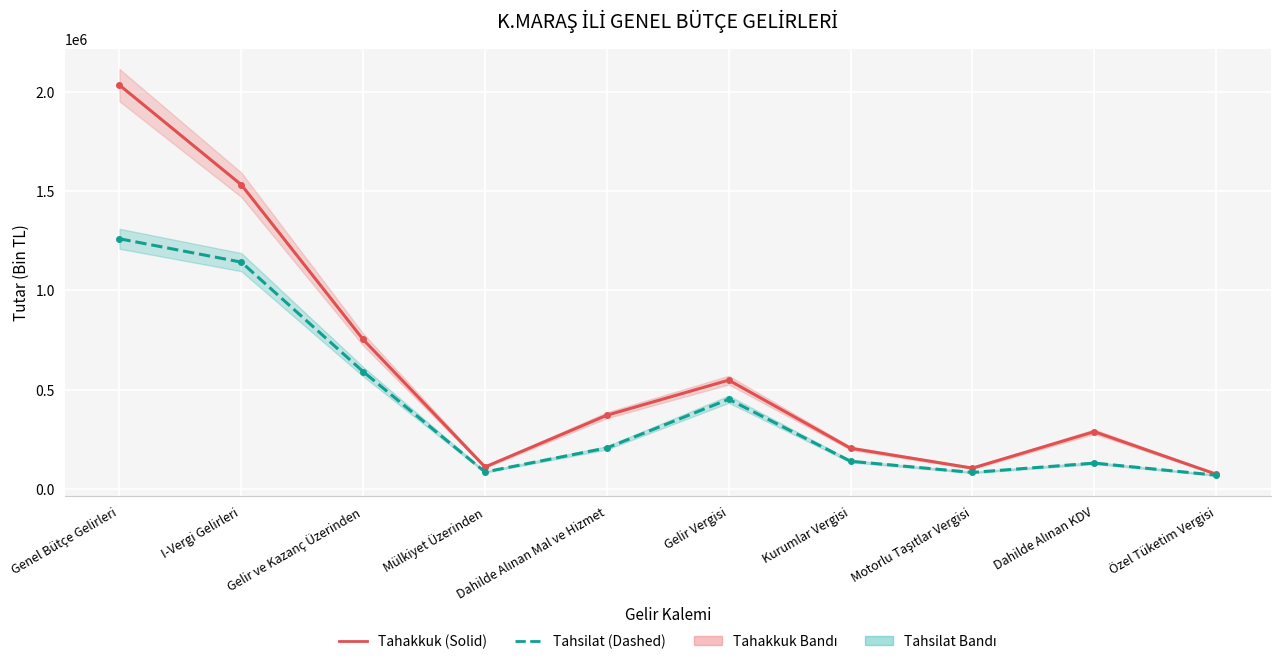

Which series has the largest range (max minus min)?

Tahakkuk (GEBV-style)